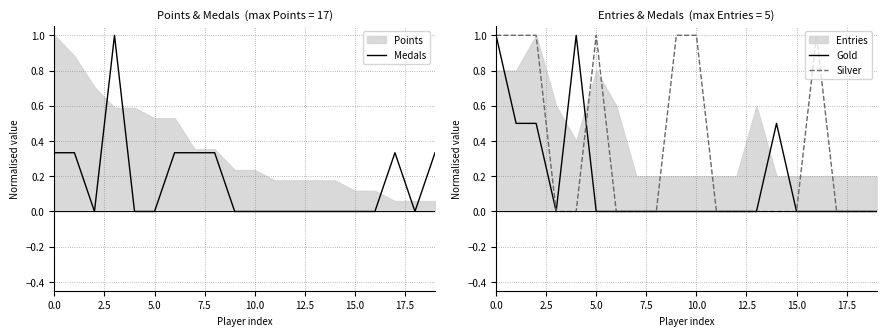

True or false: Gold has more than 2 points higher than both neighbors.

False